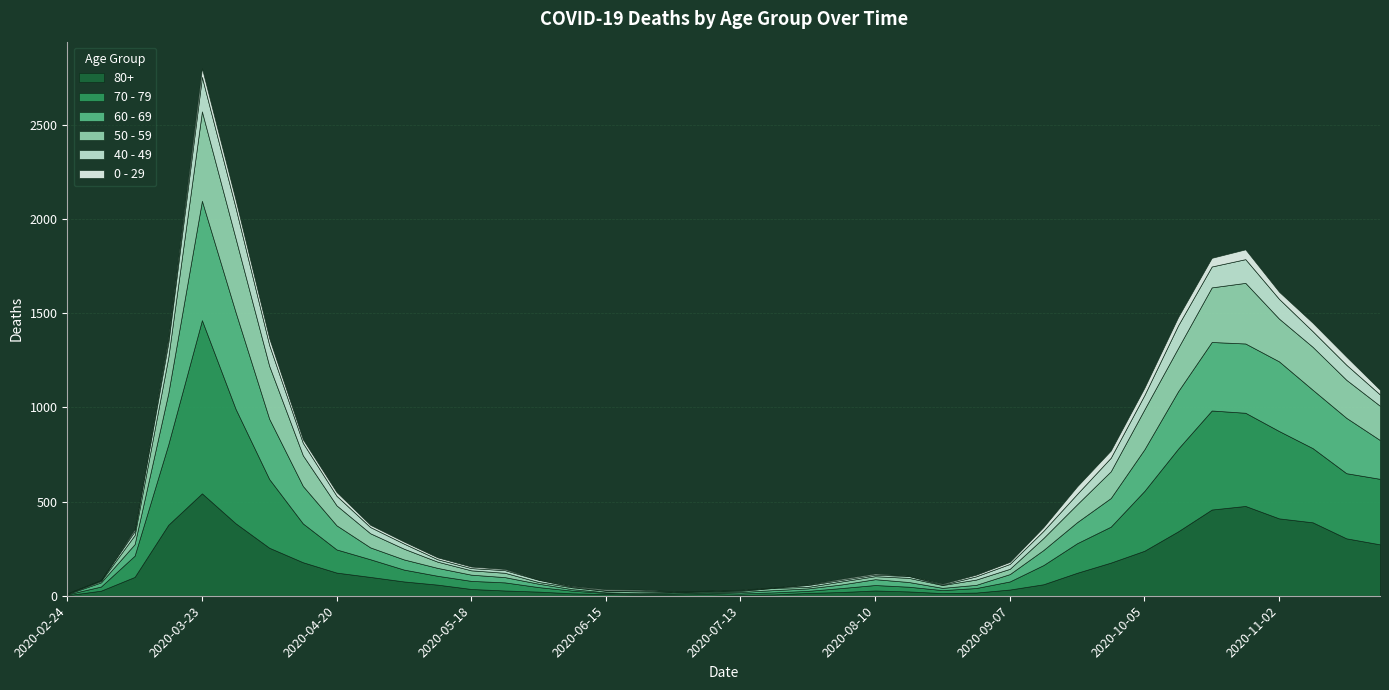

At how many categories does at least one series exceed 172?

14